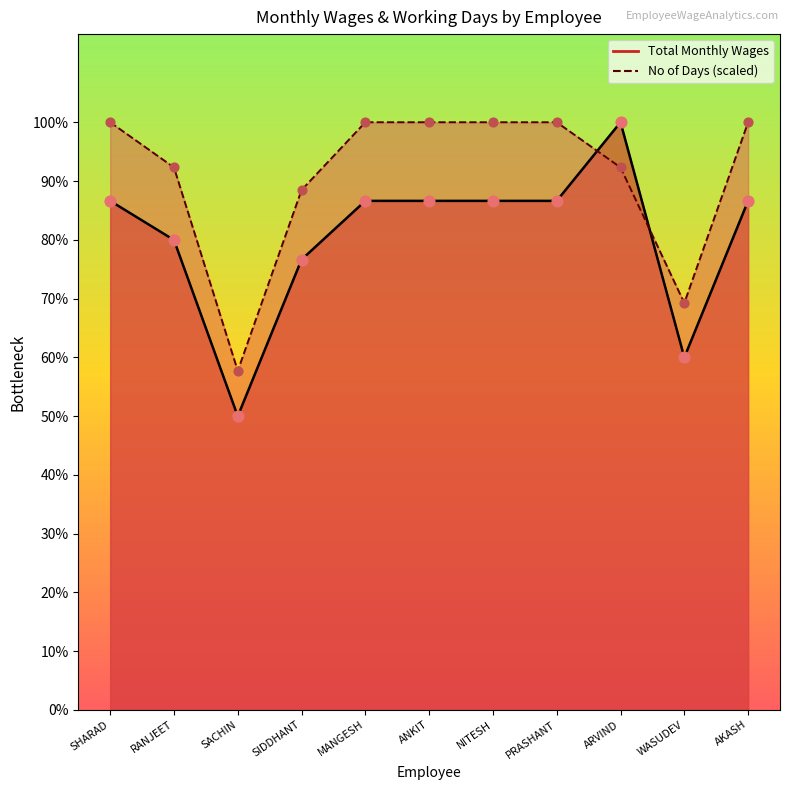

Which series has the largest total across all categories?

No of Days